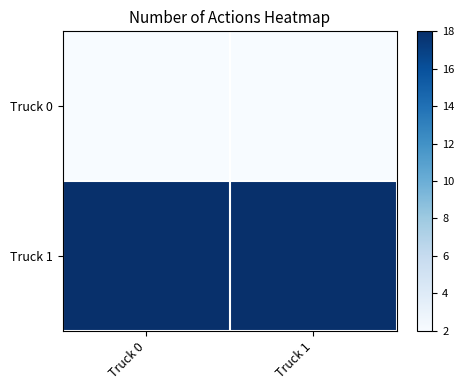

What is the total value across all series at Truck 0?

20